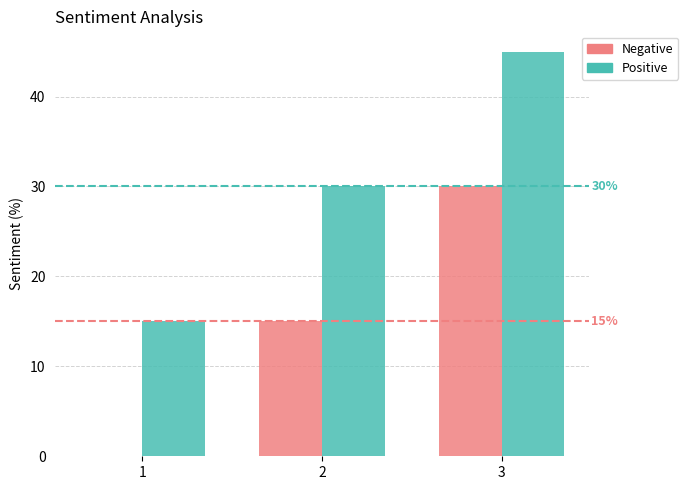

What are all the series names shown in the legend?

Negative, Positive